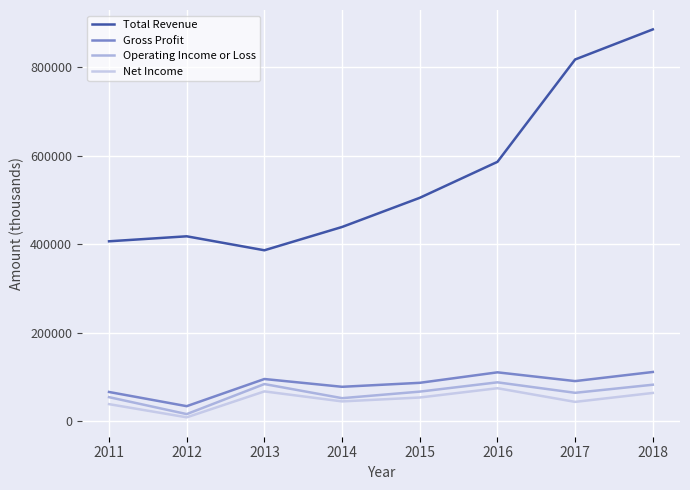

At how many categories does at least one series exceed 408275?

6